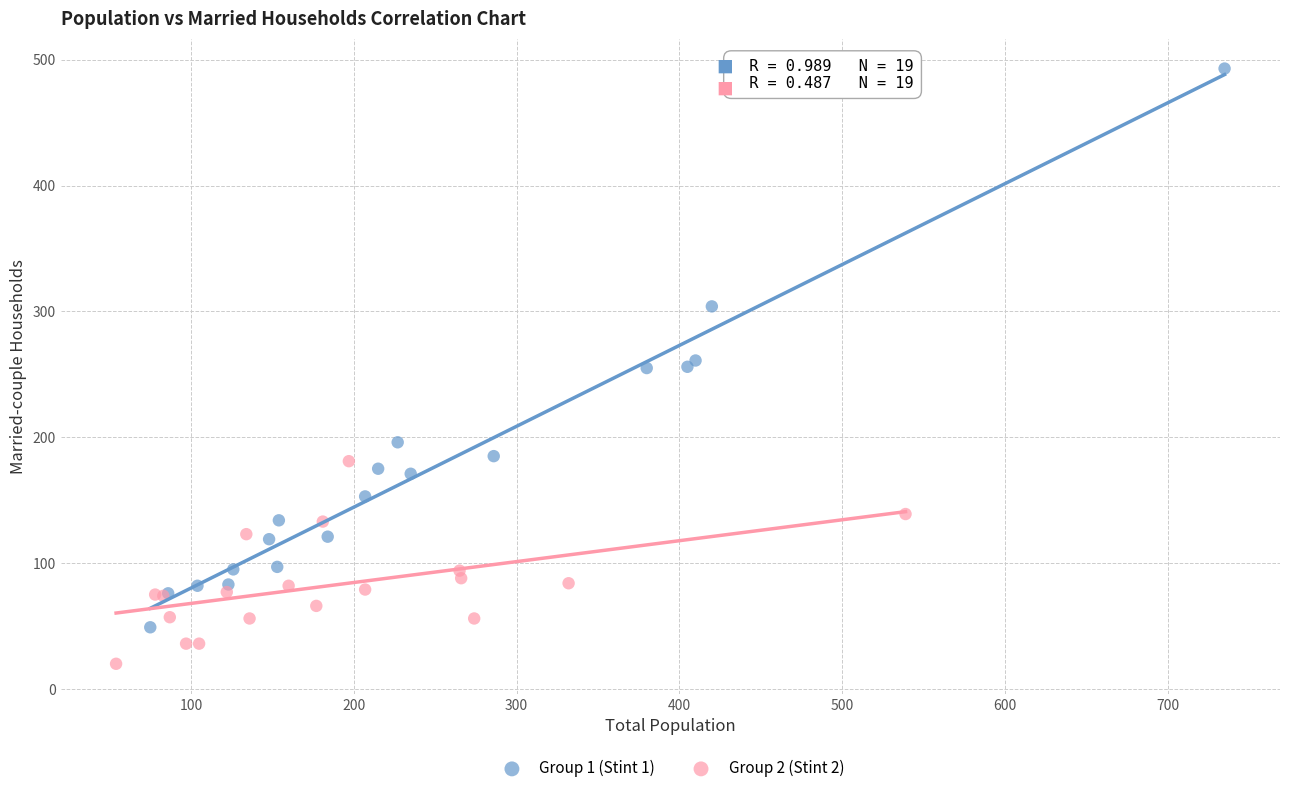

Which series reaches the maximum Y coordinate?

Group 1 (Stint 1)